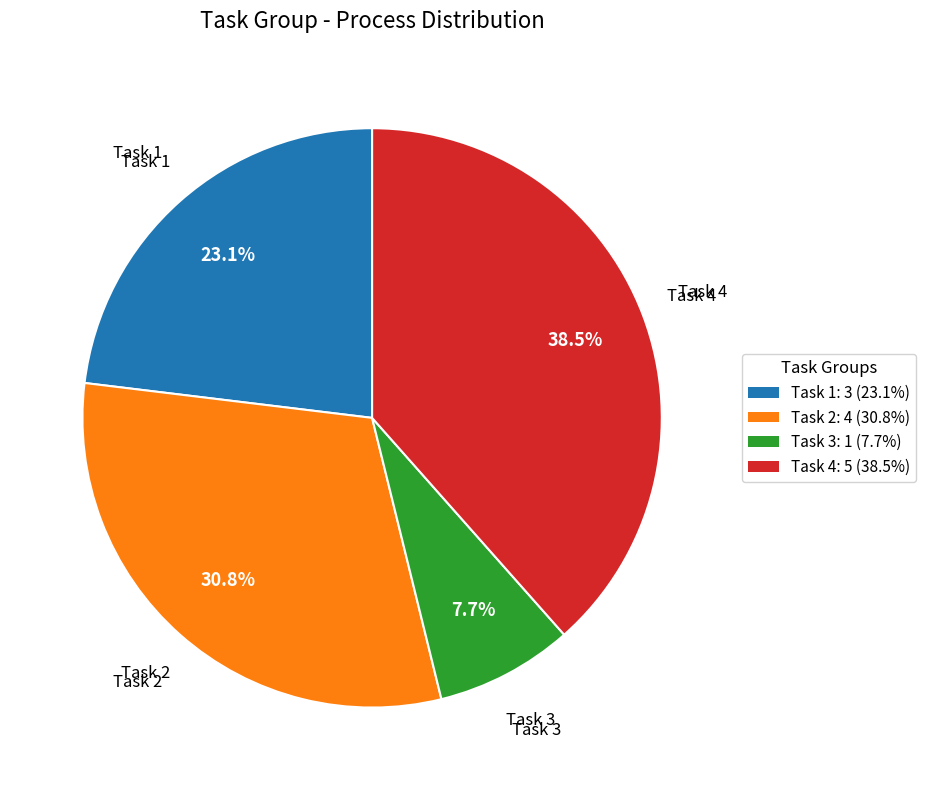

Which slice is the largest?

Task 4